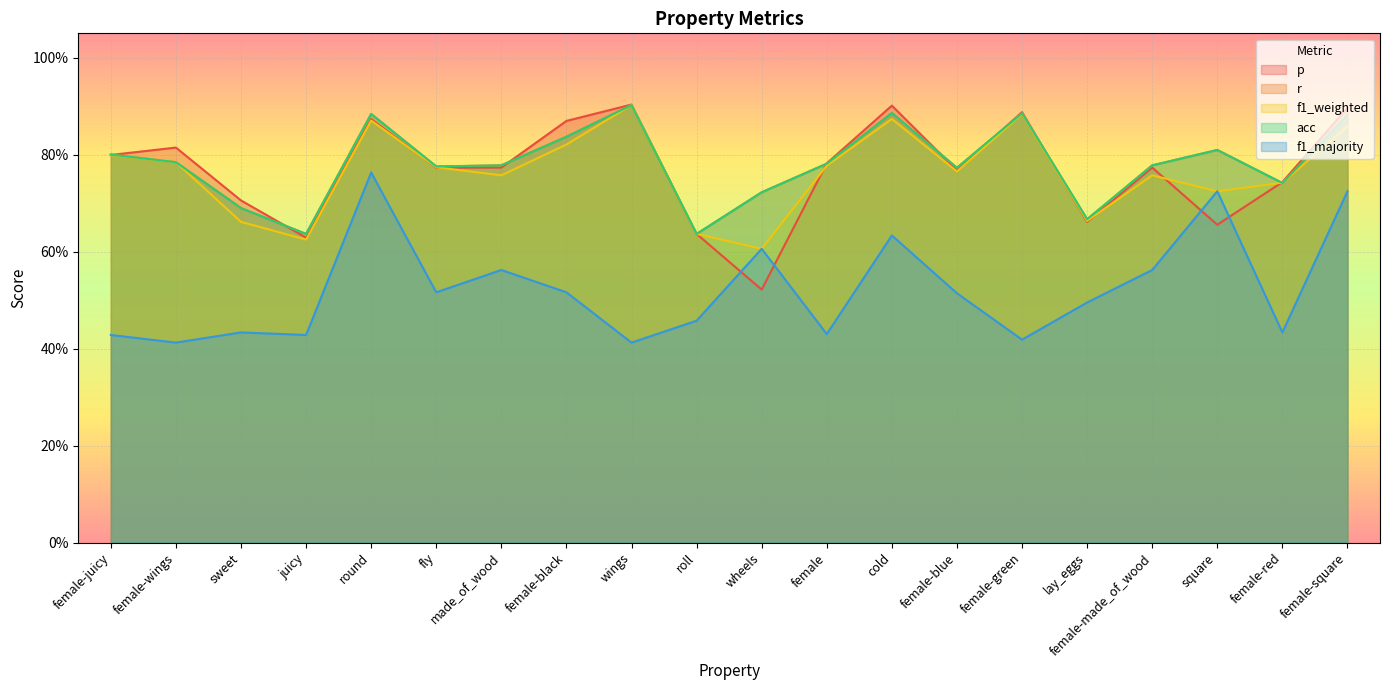

Does the chart display data point markers on the line(s)?

No